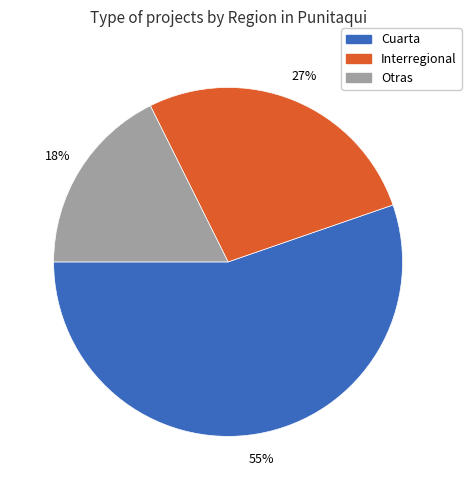

How many slices are in this pie chart?

3